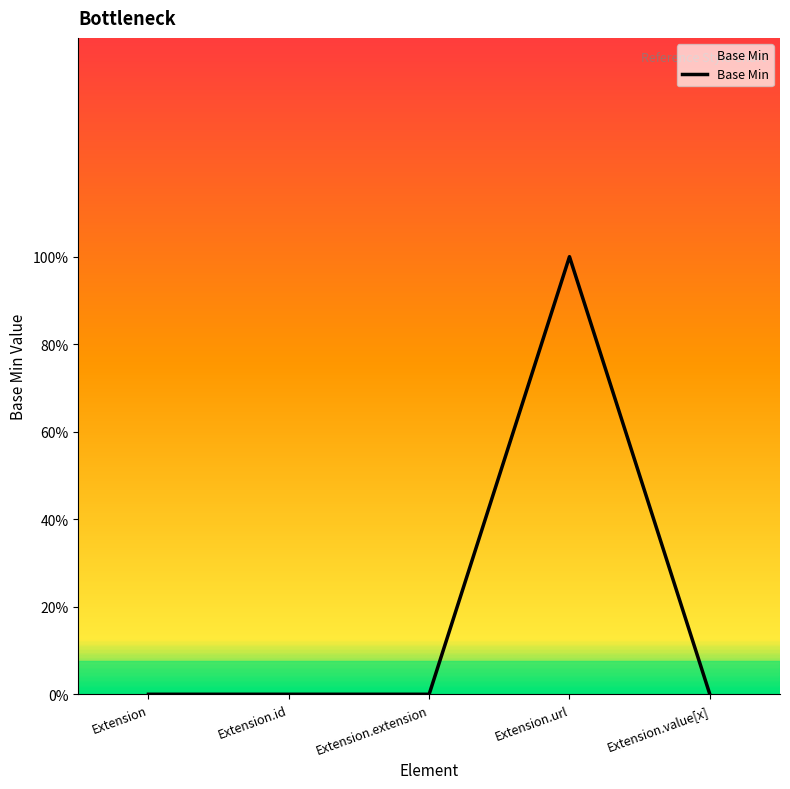

Between Extension.extension and Extension.url, which is larger?

Extension.url